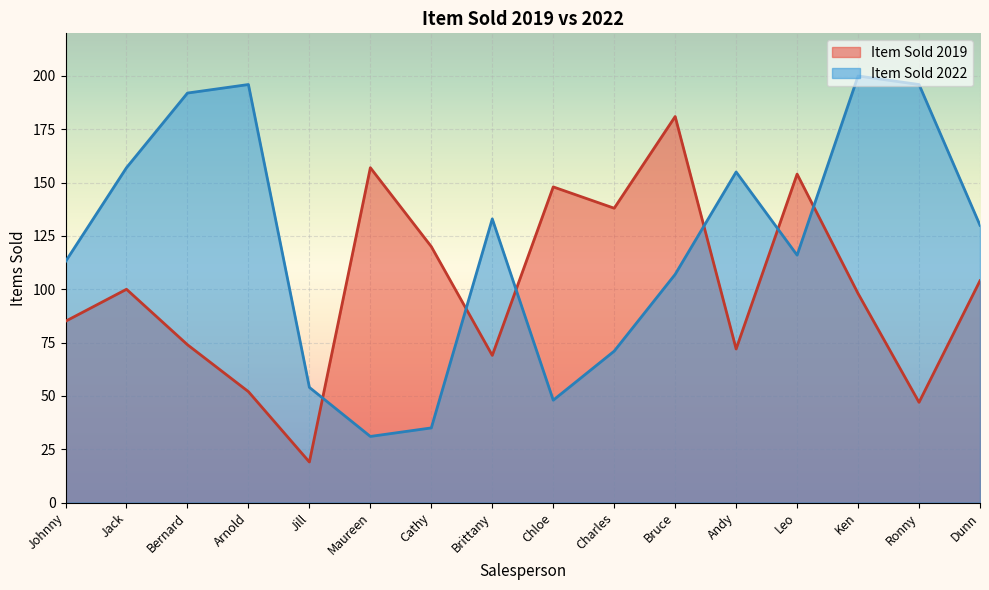

Between which two adjacent categories do Item Sold 2022 and Item Sold 2019 first intersect?

Jill and Maureen